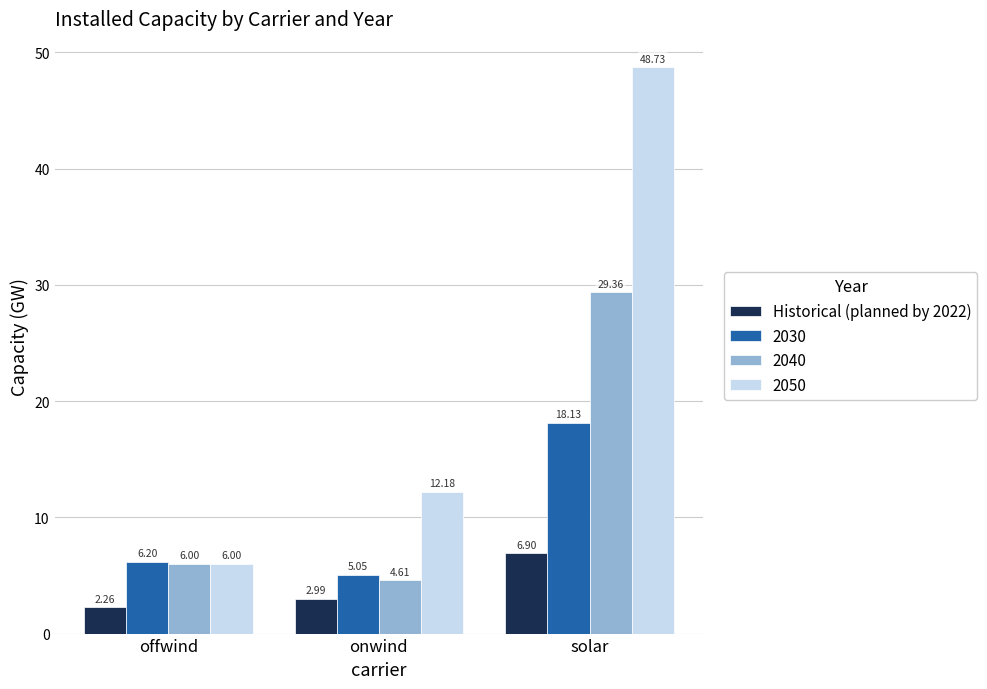

At solar, list the series in order from smallest to largest.

Historical (planned by 2022), 2030, 2040, 2050